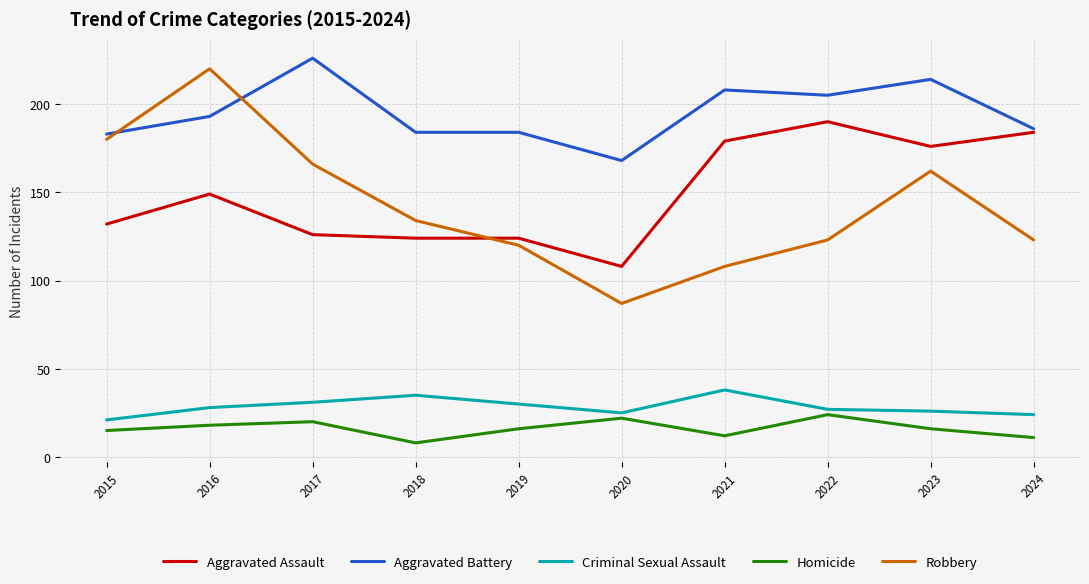

True or false: Aggravated Assault and Homicide cross at least once.

False